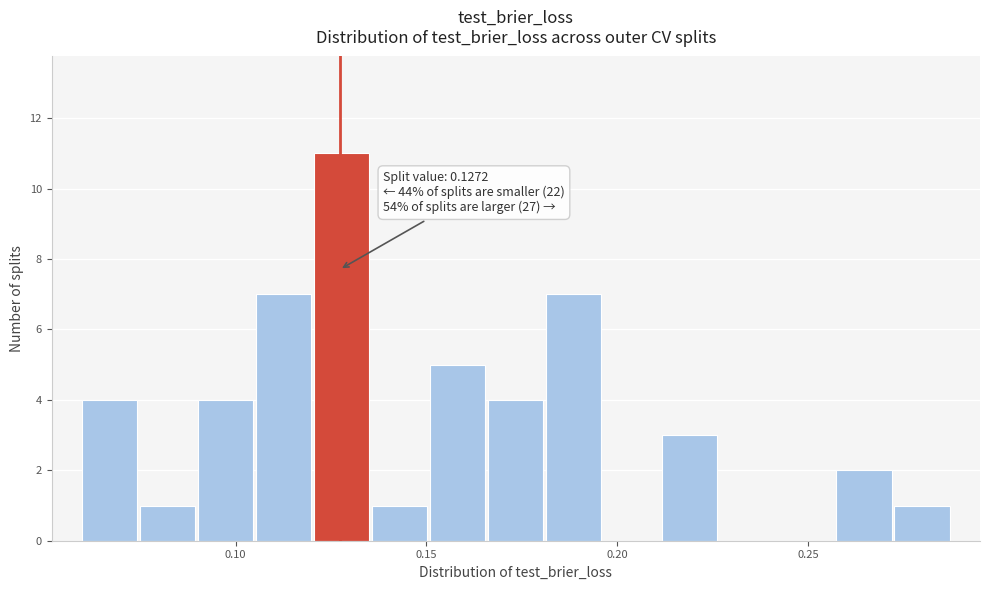

Read against the x-axis, roughly where is the centre of the tallest bar?

0.130